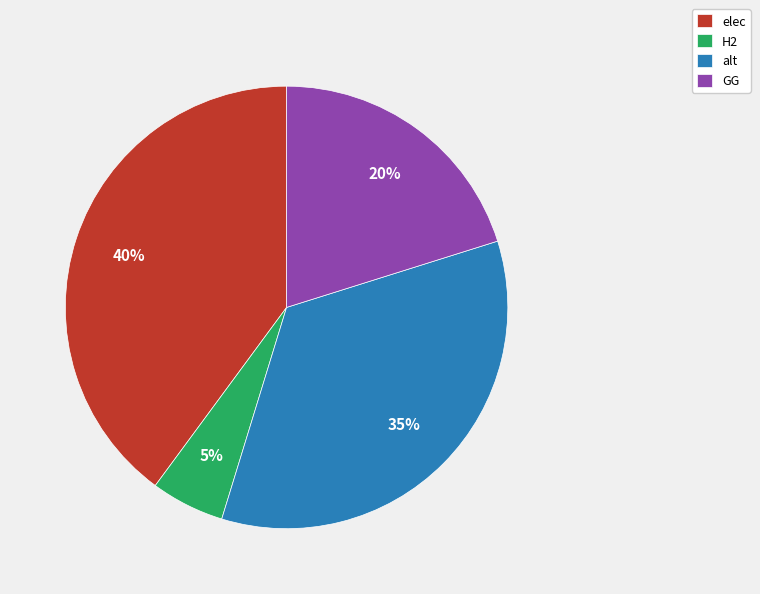

Which category has the smallest portion of the pie?

H2